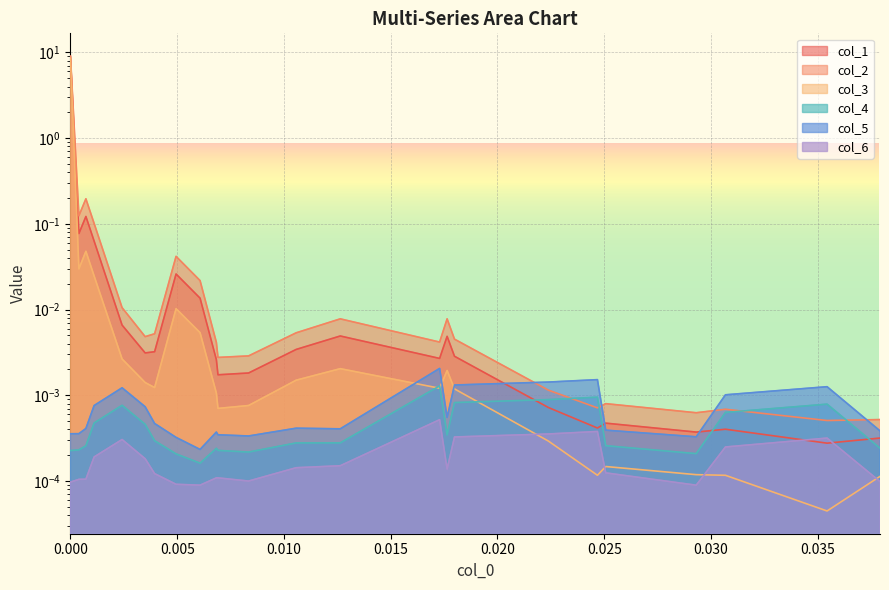

What is the sum of all col_2 values?

9.6